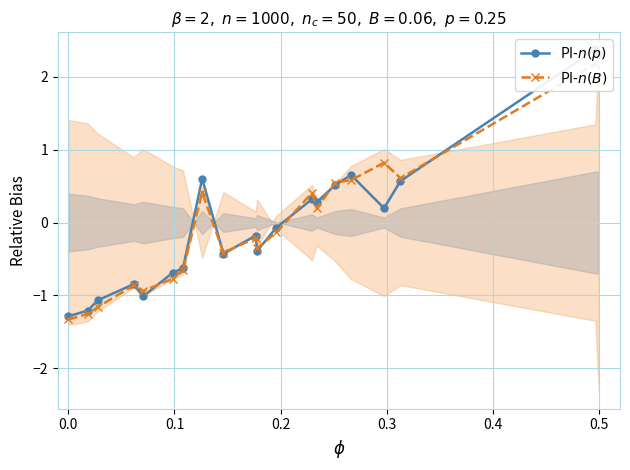

What is the highest value of the PI-$n(B)$ series?

2.3